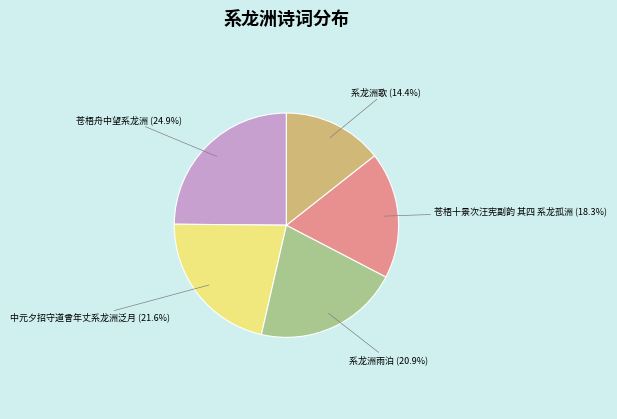

Does any single category account for the majority?

No